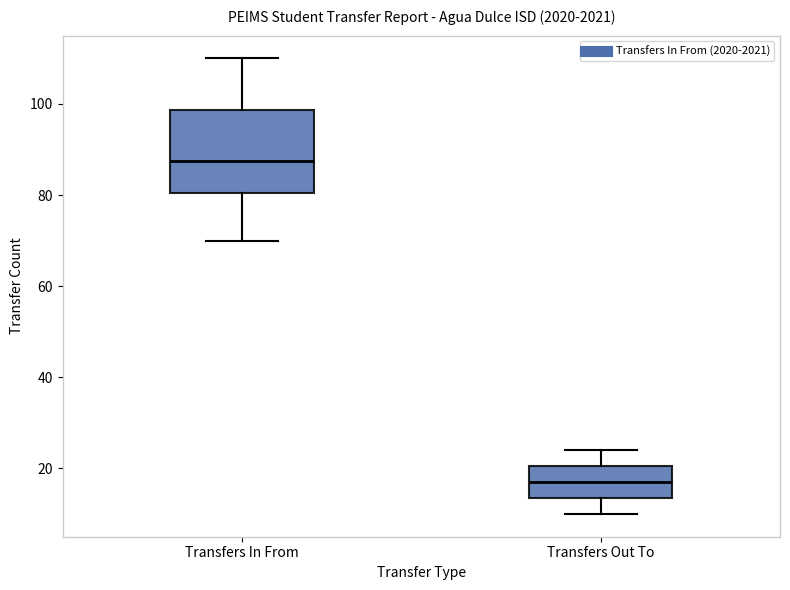

Which box is the tallest, from its lower edge to its upper edge?

Transfers In From